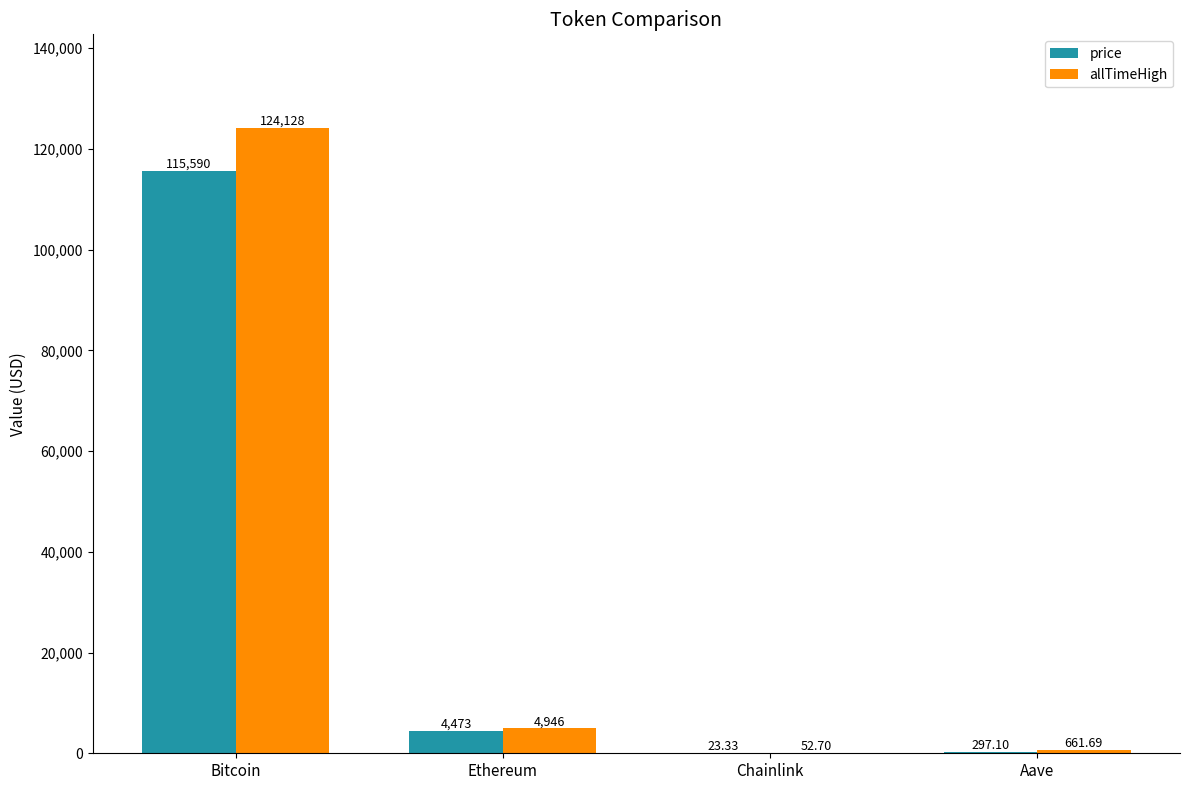

Reading right to left, what are all the values shown in this chart?

price: 297.1	23.3	4473.2	115590.0
allTimeHigh: 661.7	52.7	4946.1	124128.0